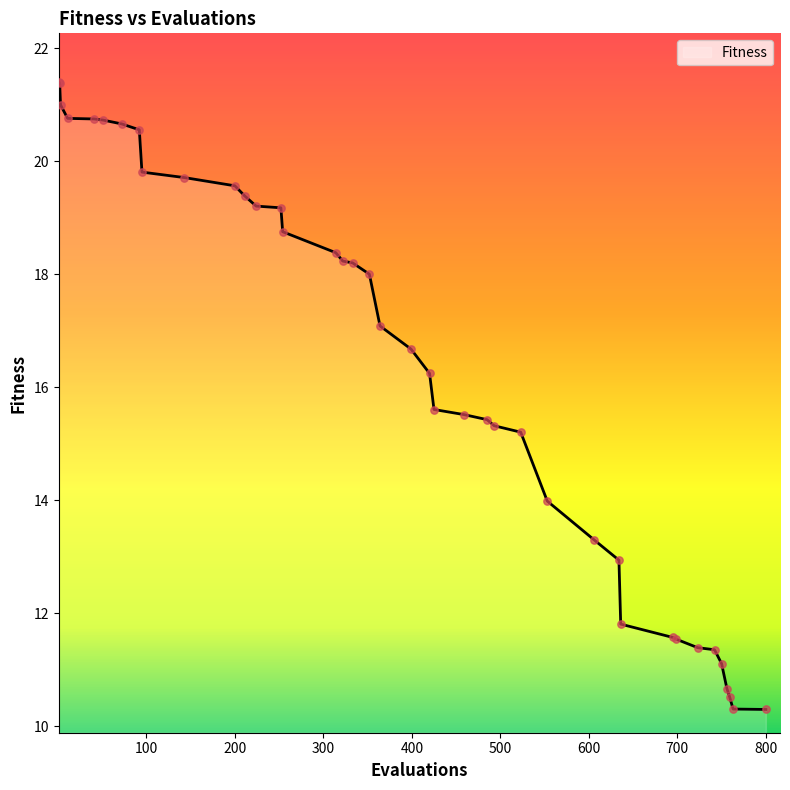

What is the greatest value displayed?

21.4